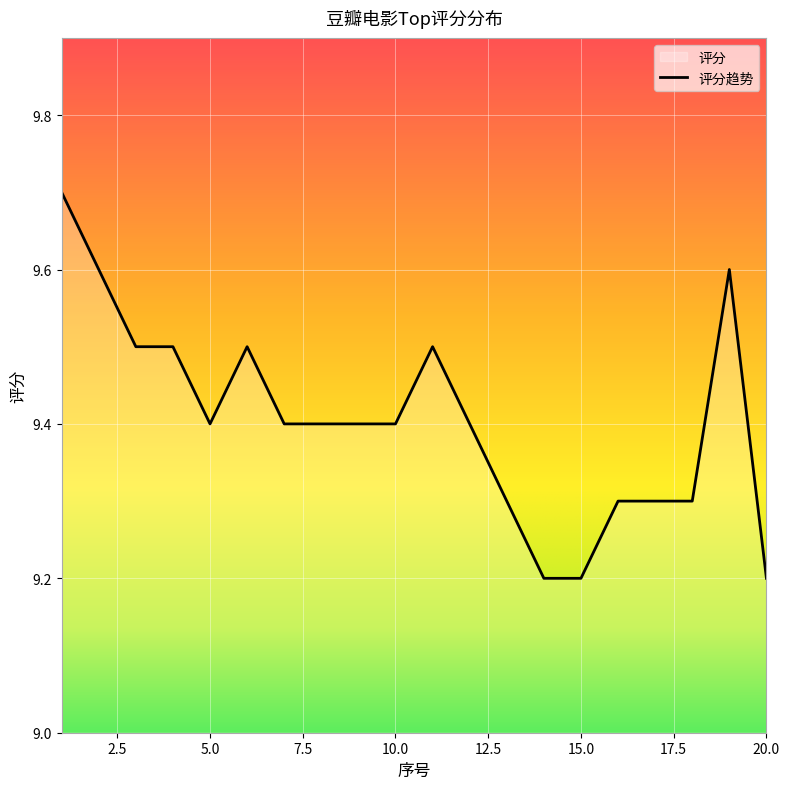

How many data points does each series have?

20